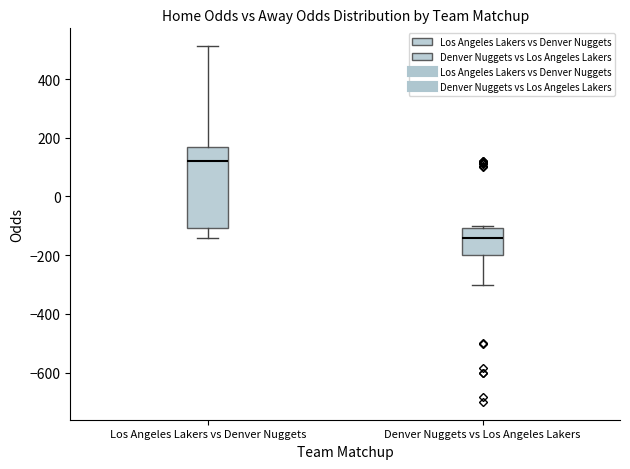

Reading left to right, read every box against the y-axis: the position of its median line, the range the box covers, and the ends of its whiskers. The values are not printed on the chart, so give them approximately, as read against the axis.

Los Angeles Lakers vs Denver Nuggets: median 120, box -100 to 160, whiskers -140 to 520
Denver Nuggets vs Los Angeles Lakers: median -140, box -200 to -100, whiskers -300 to -100 (just above the box's upper edge)